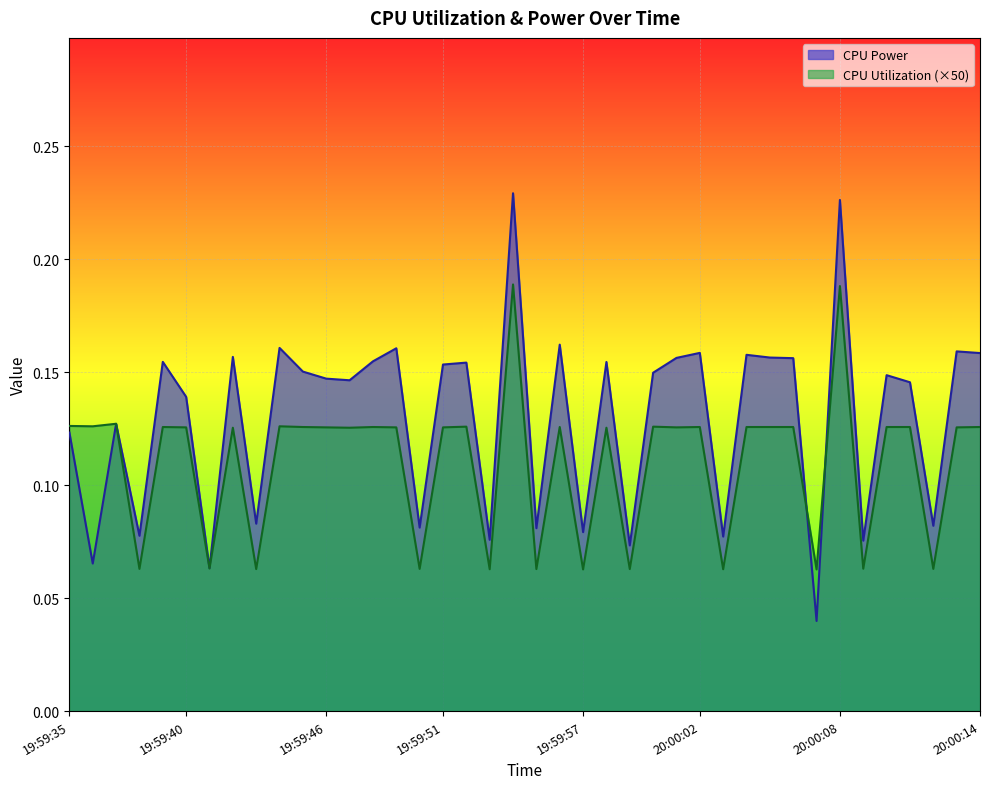

What is the label of the 2nd point from the left?

19:59:36